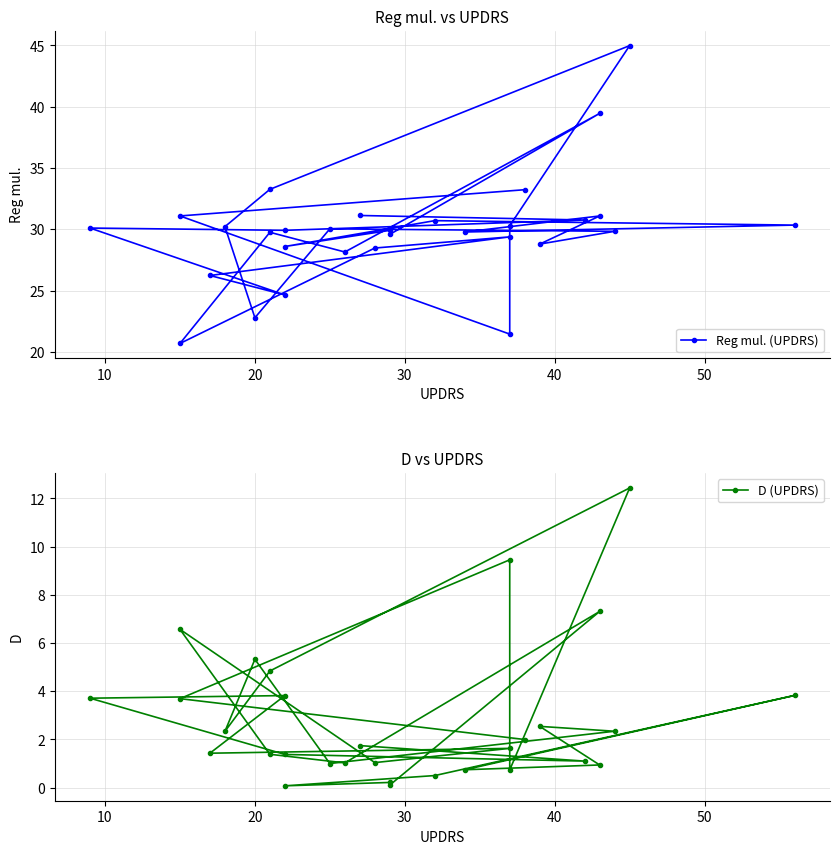

How many lines are shown in the chart?

2